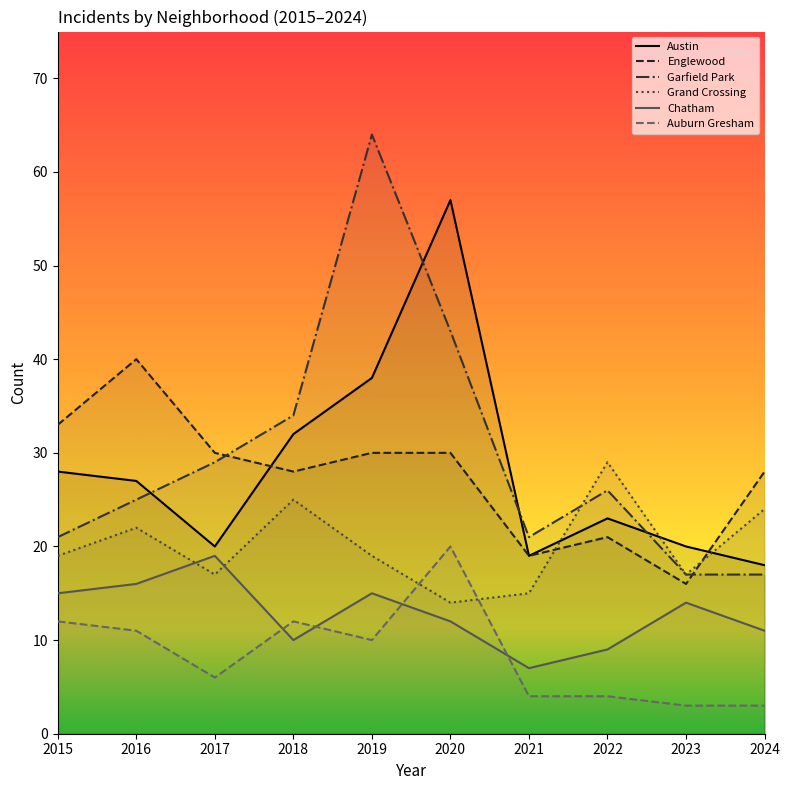

Which has a higher value, 2021 or 2016?

2016